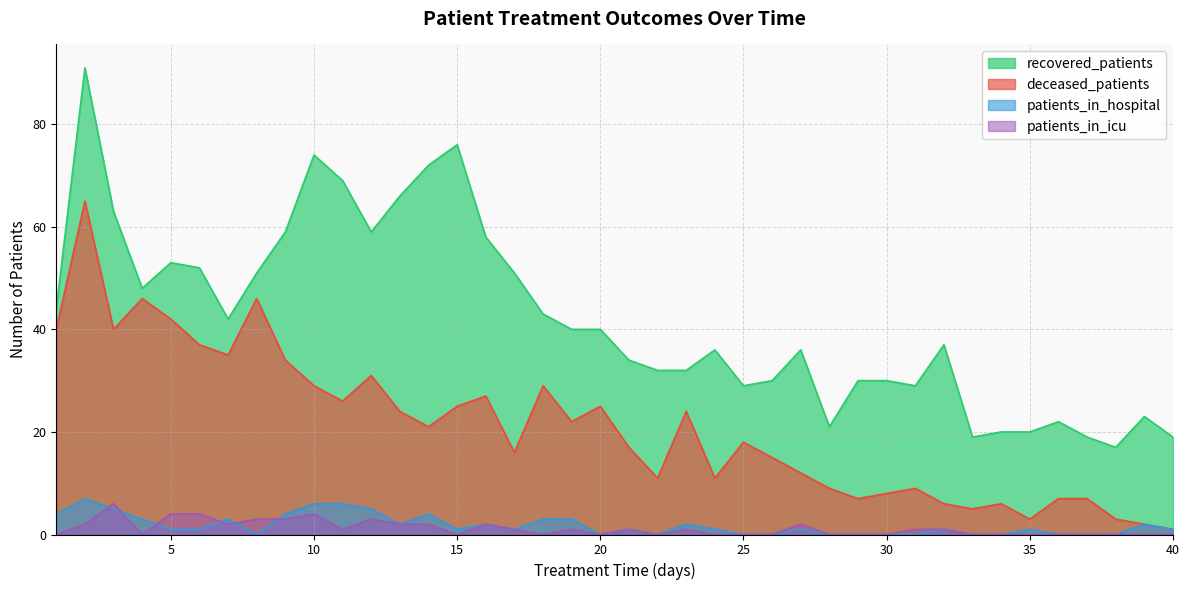

What is the sum of the patients_in_icu values at 31 and 2?

3